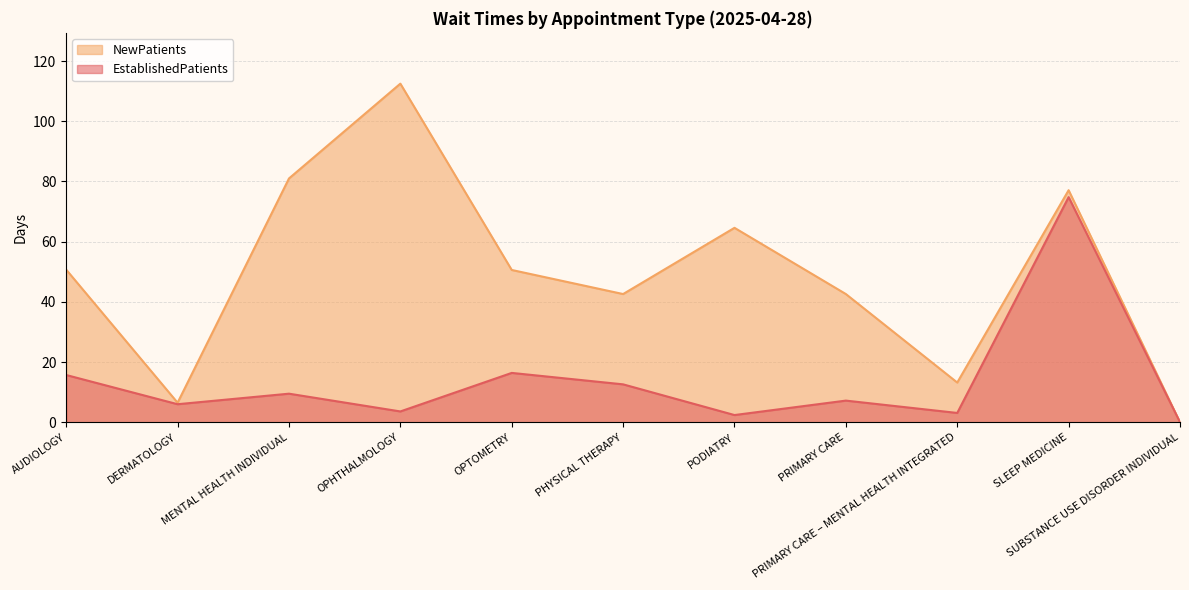

Which label corresponds to the largest value in the chart?

OPHTHALMOLOGY